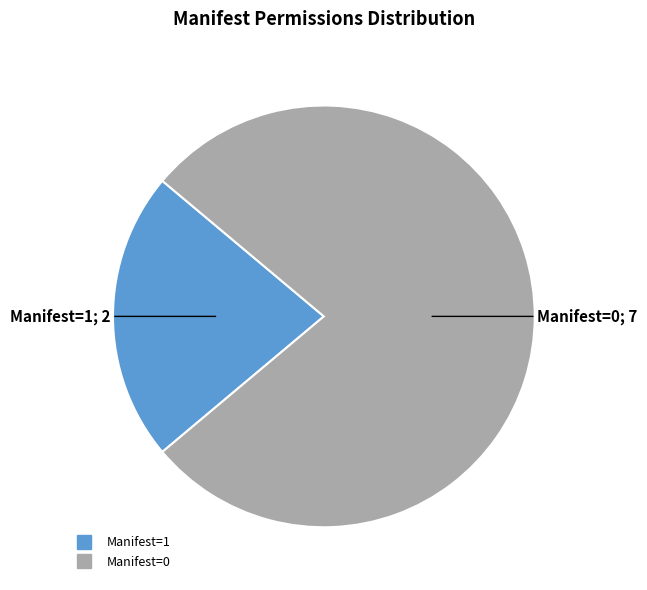

Does any single category account for the majority?

Yes